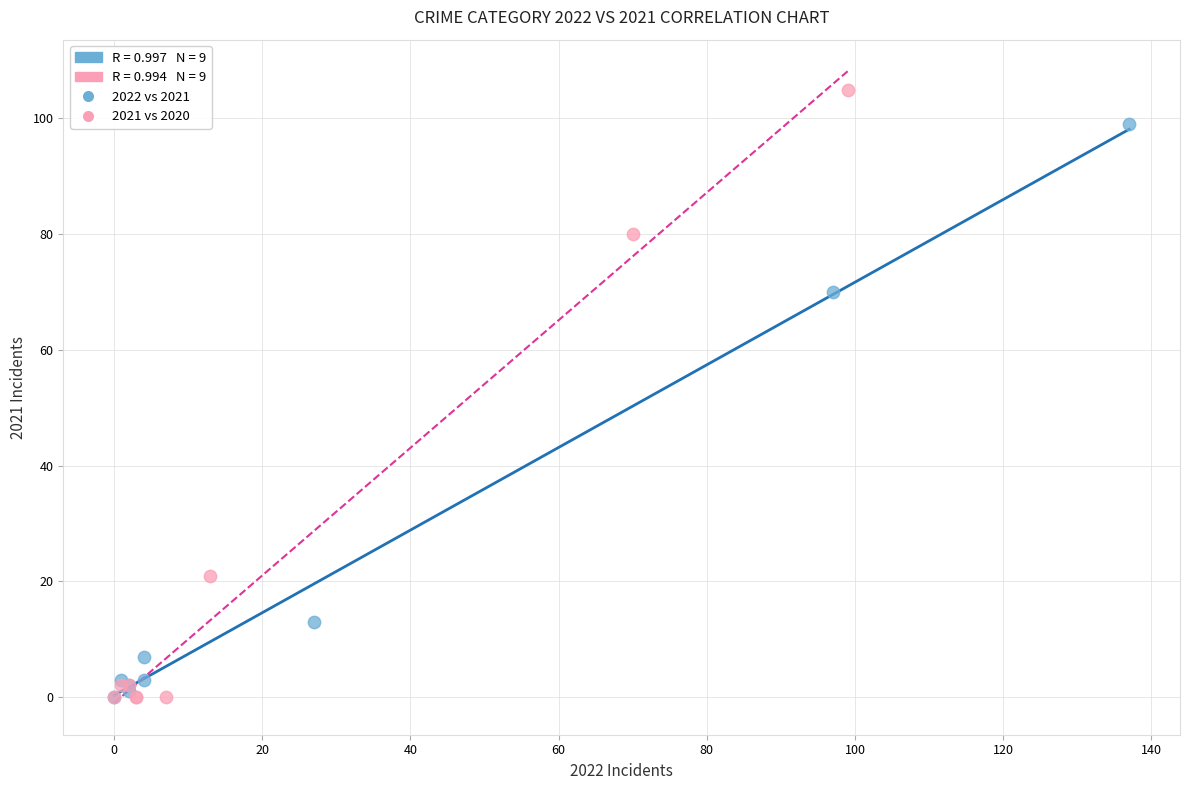

Which series has the widest spread of Y values?

2021 vs 2020